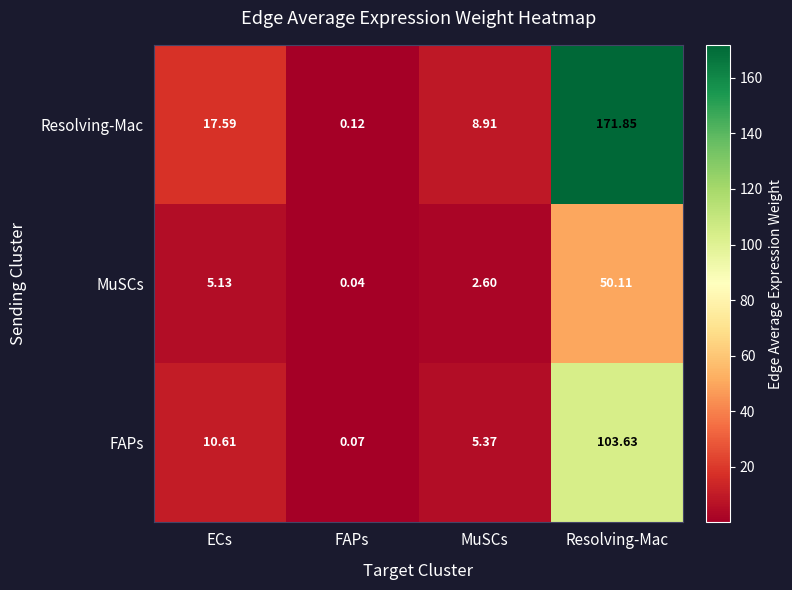

Which label corresponds to the largest value in the chart?

Resolving-Mac